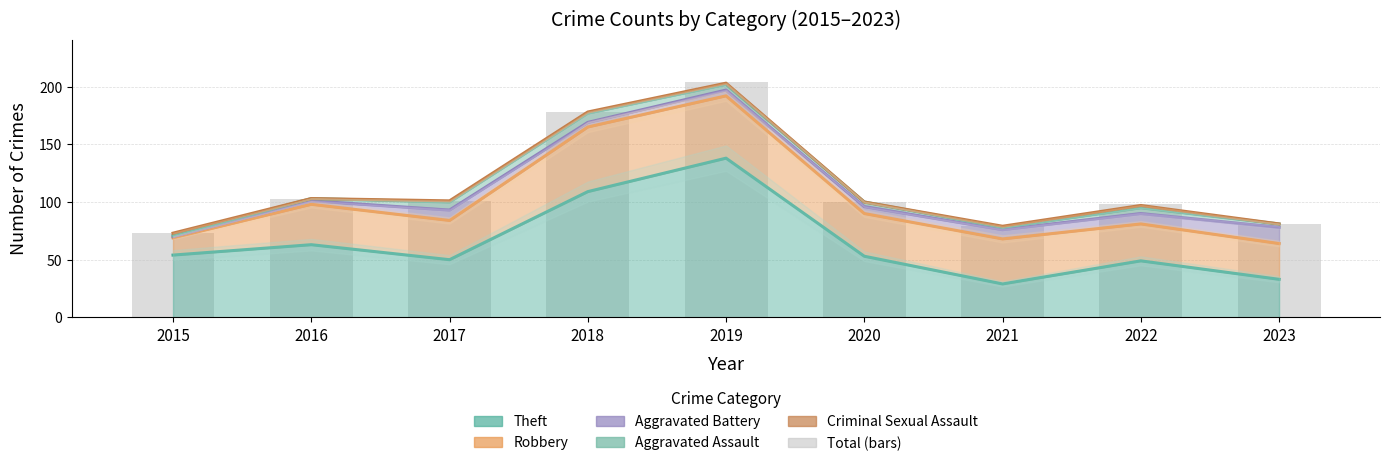

List the series in order of their peak value, highest first.

Theft, Robbery, Aggravated Battery, Aggravated Assault, Criminal Sexual Assault